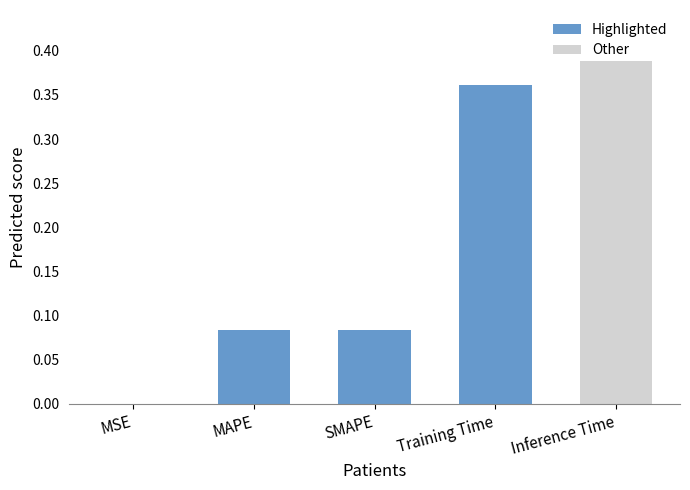

Is it true that the value at MSE is 0.0?

True